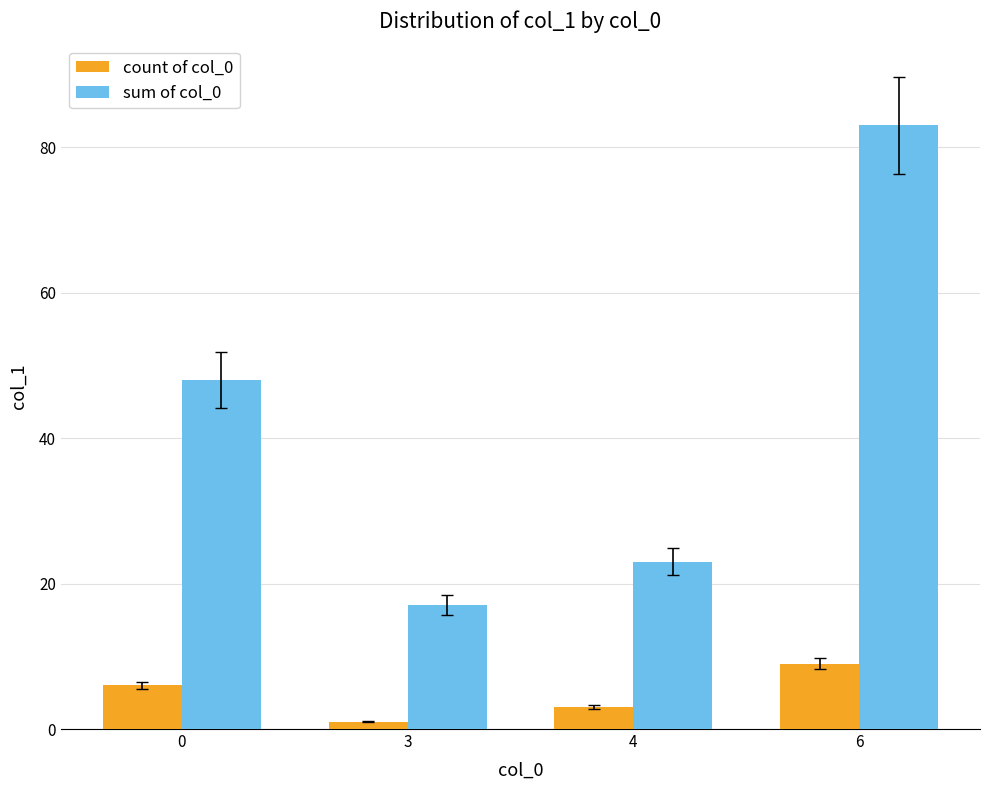

The value of count of col_0 at 4 is 3. True or false?

True